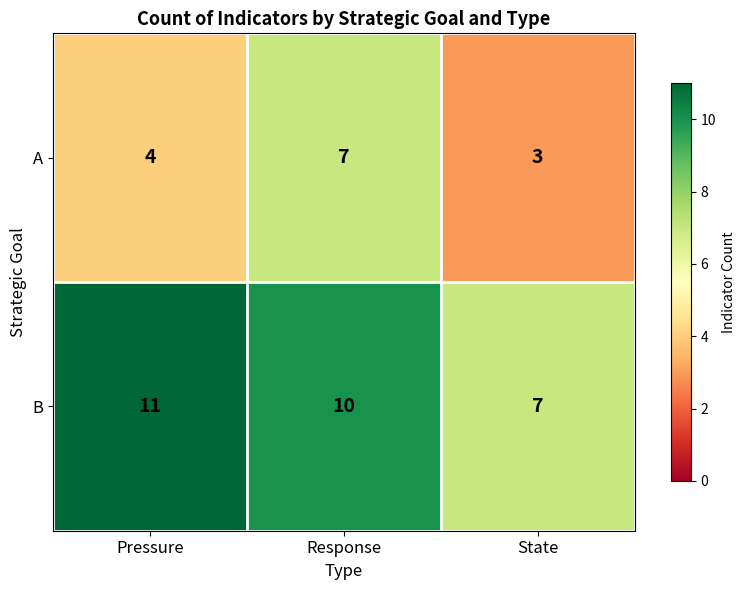

Reading right to left, transcribe all the data shown in this chart.

A: State=3	Response=7	Pressure=4
B: State=7	Response=10	Pressure=11